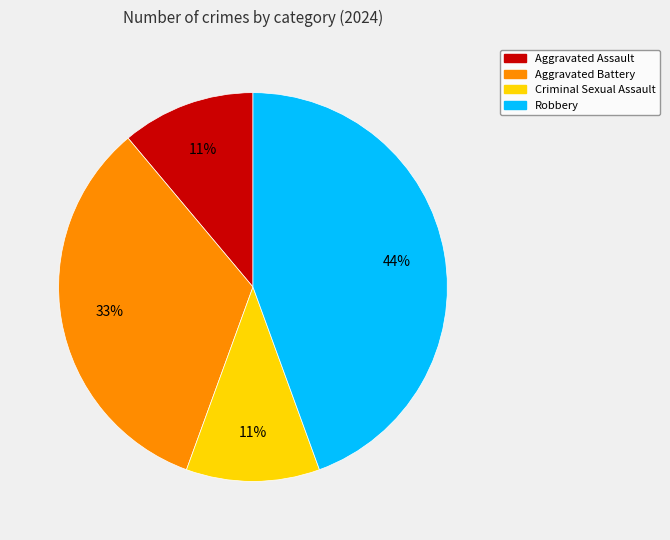

Combined, do Criminal Sexual Assault and Aggravated Battery account for over 50%?

No